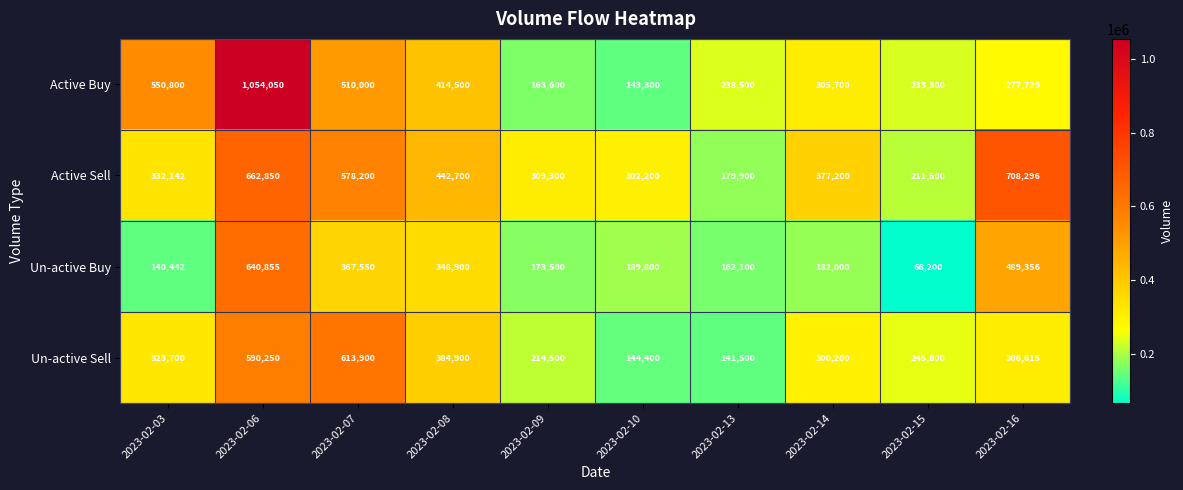

Which label corresponds to the largest value in the chart?

2023-02-06